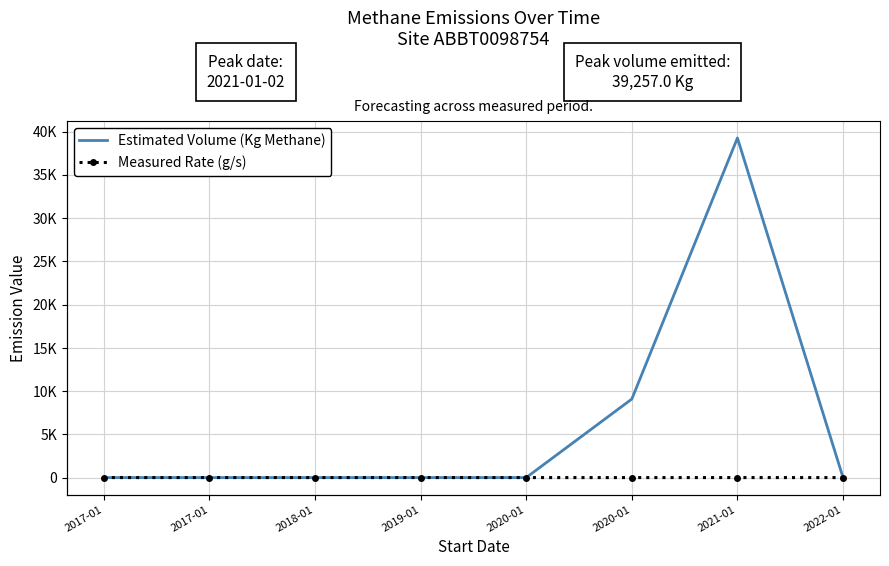

True or false: Measured Rate (g/s) has more than 0 points higher than both neighbors.

True